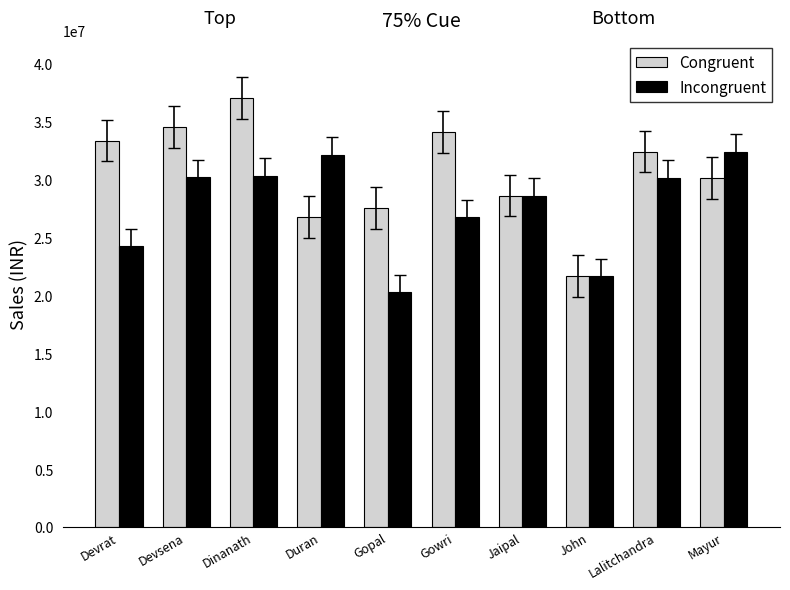

What are all the series names shown in the legend?

Congruent, Incongruent